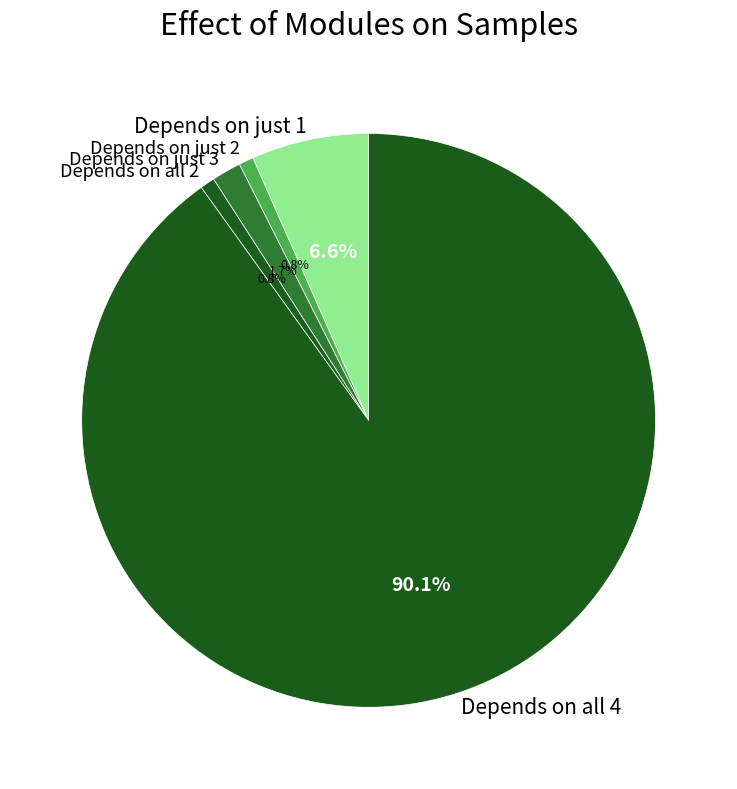

To the nearest percent, what is the difference between the largest and smallest slice percentages?

89%